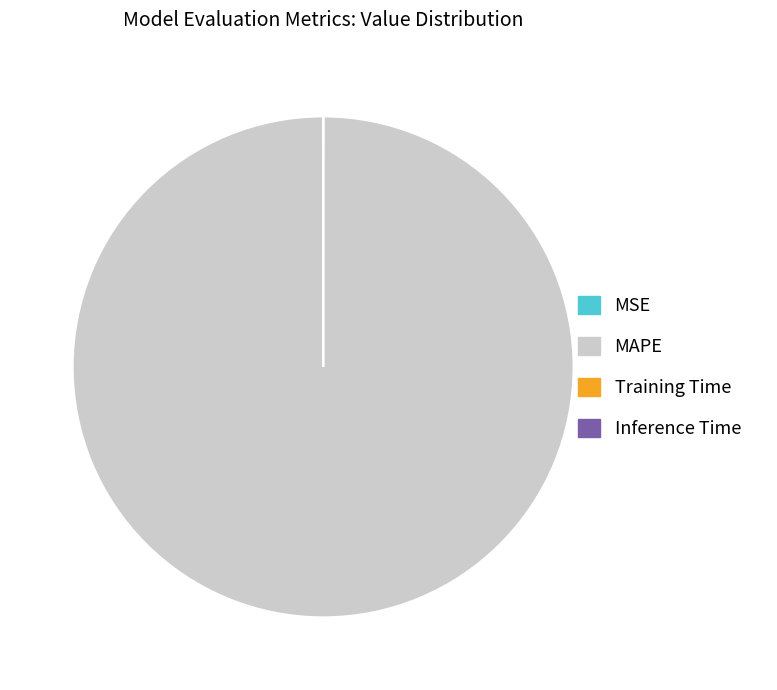

Which slice represents more than half of the pie?

MAPE